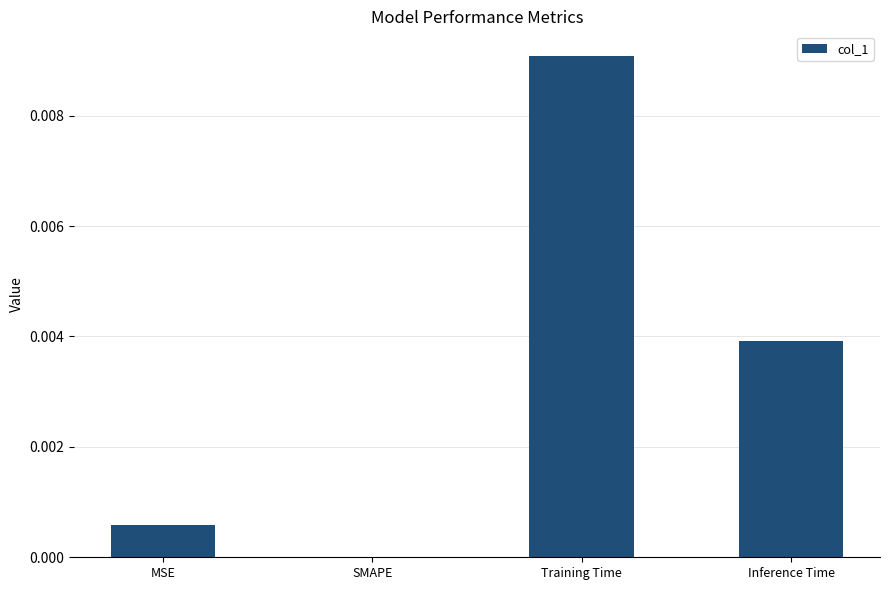

True or false: the data shows 0.0 at Inference Time.

True